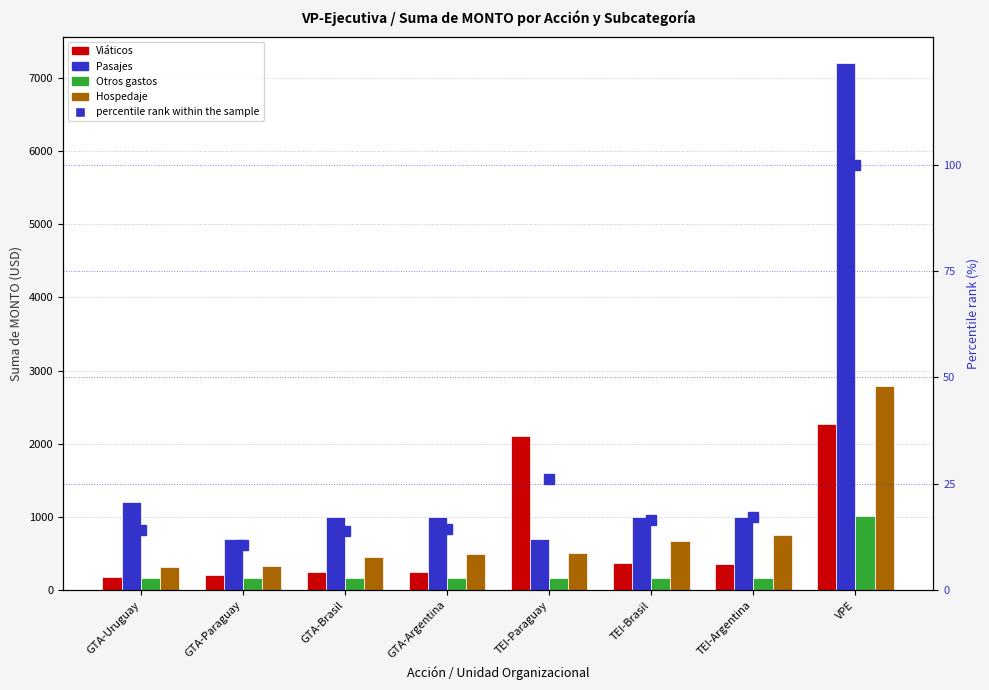

What is the total value across all series at GTA-Uruguay?

1878.0